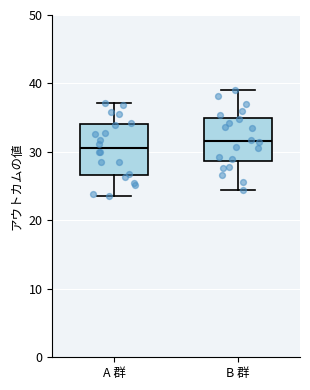

Comparing the boxes themselves (not the whiskers), which one is the tallest?

A 群